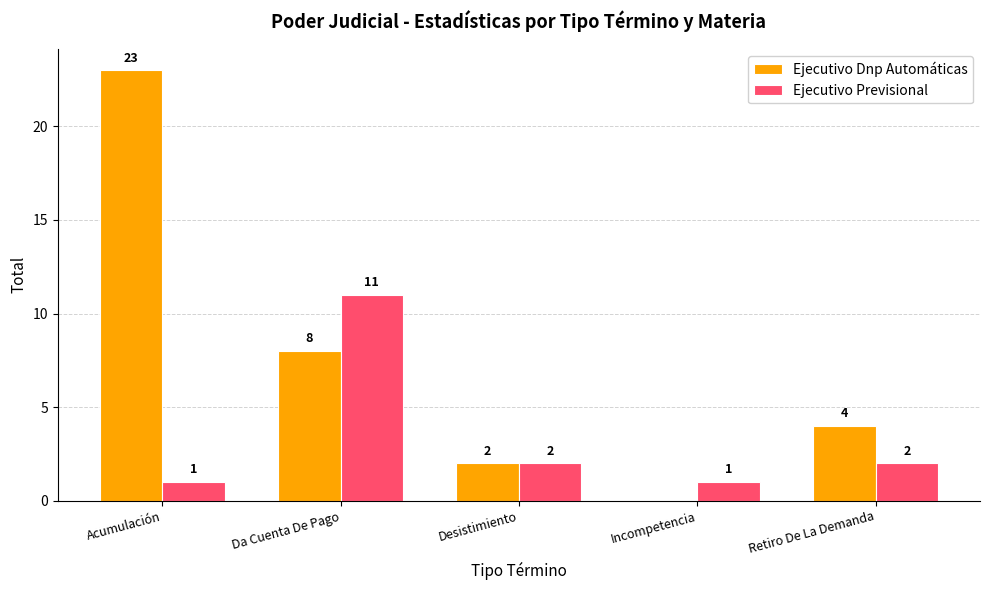

At which category is the sum across all series the highest?

Acumulación